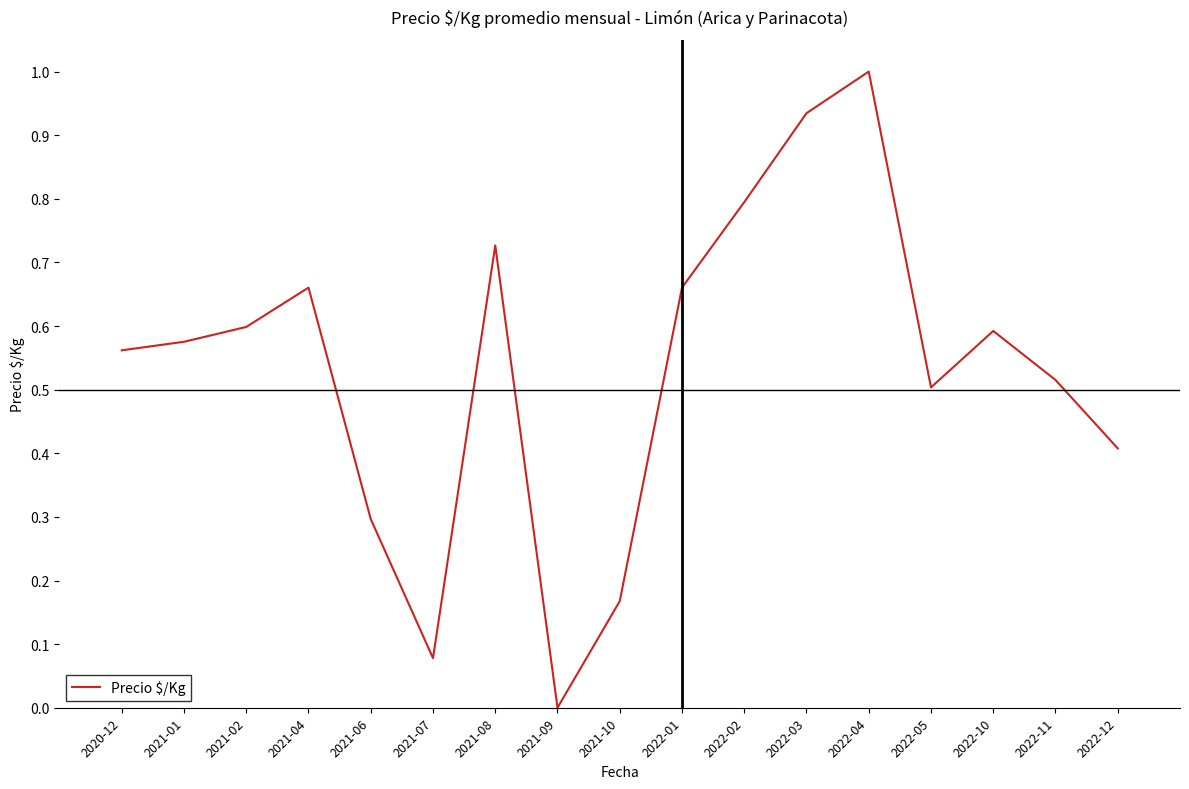

Reading left to right, what are all the values shown in this chart?

2020-12=0.6	2021-01=0.6	2021-02=0.6	2021-04=0.7	2021-06=0.3	2021-07=0.1	2021-08=0.7	2021-09=0.0	2021-10=0.2	2022-01=0.7	2022-02=0.8	2022-03=0.9	2022-04=1.0	2022-05=0.5	2022-10=0.6	2022-11=0.5	2022-12=0.4